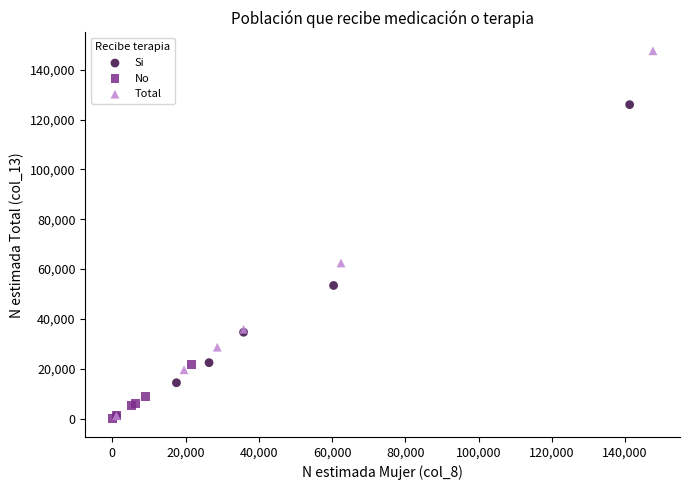

What are all the series names shown in the legend?

Si, No, Total